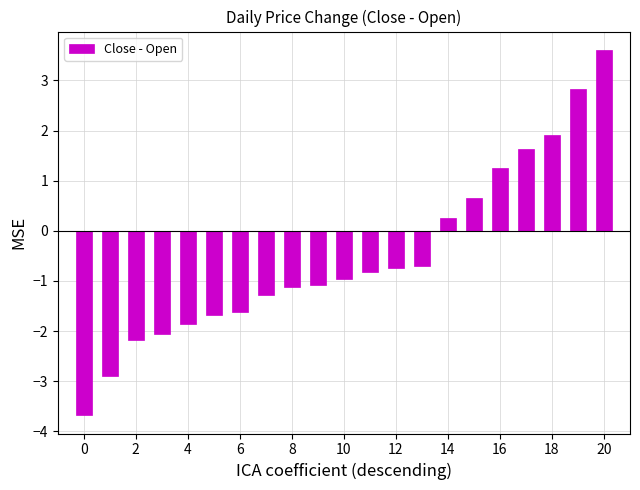

What is the minimum value shown in the chart?

-3.7